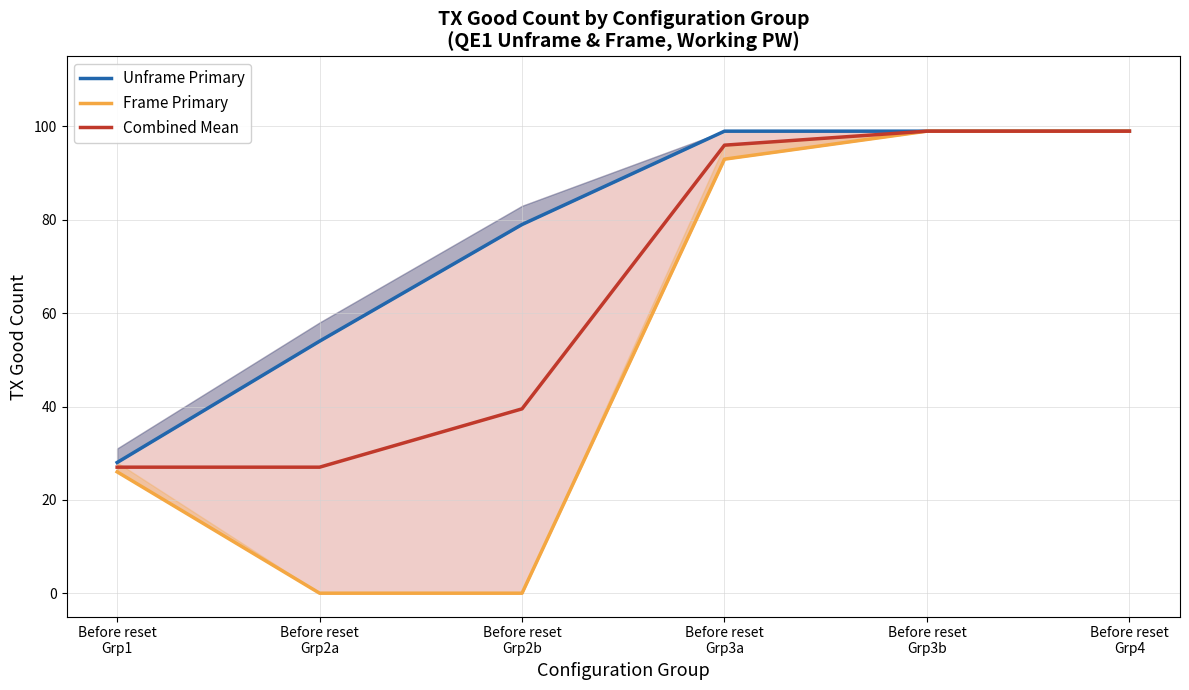

Reading left to right, what are all the values shown in this chart?

Unframe Primary: Before reset
Grp1=28.0	Before reset
Grp2a=54.0	Before reset
Grp2b=79.0	Before reset
Grp3a=99.0	Before reset
Grp3b=99.0	Before reset
Grp4=99.0
Frame Primary: Before reset
Grp1=26.0	Before reset
Grp2a=0.0	Before reset
Grp2b=0.0	Before reset
Grp3a=93.0	Before reset
Grp3b=99.0	Before reset
Grp4=99.0
Combined Mean: Before reset
Grp1=27.0	Before reset
Grp2a=27.0	Before reset
Grp2b=39.5	Before reset
Grp3a=96.0	Before reset
Grp3b=99.0	Before reset
Grp4=99.0